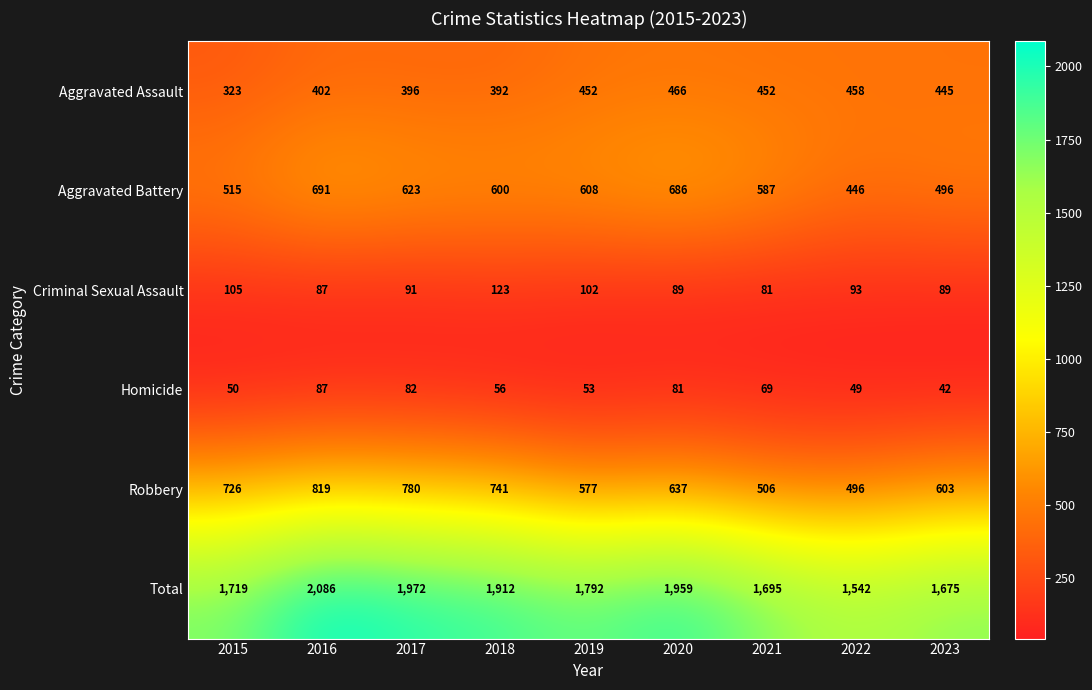

Is it true that Aggravated Battery equals 446 at 2022?

True